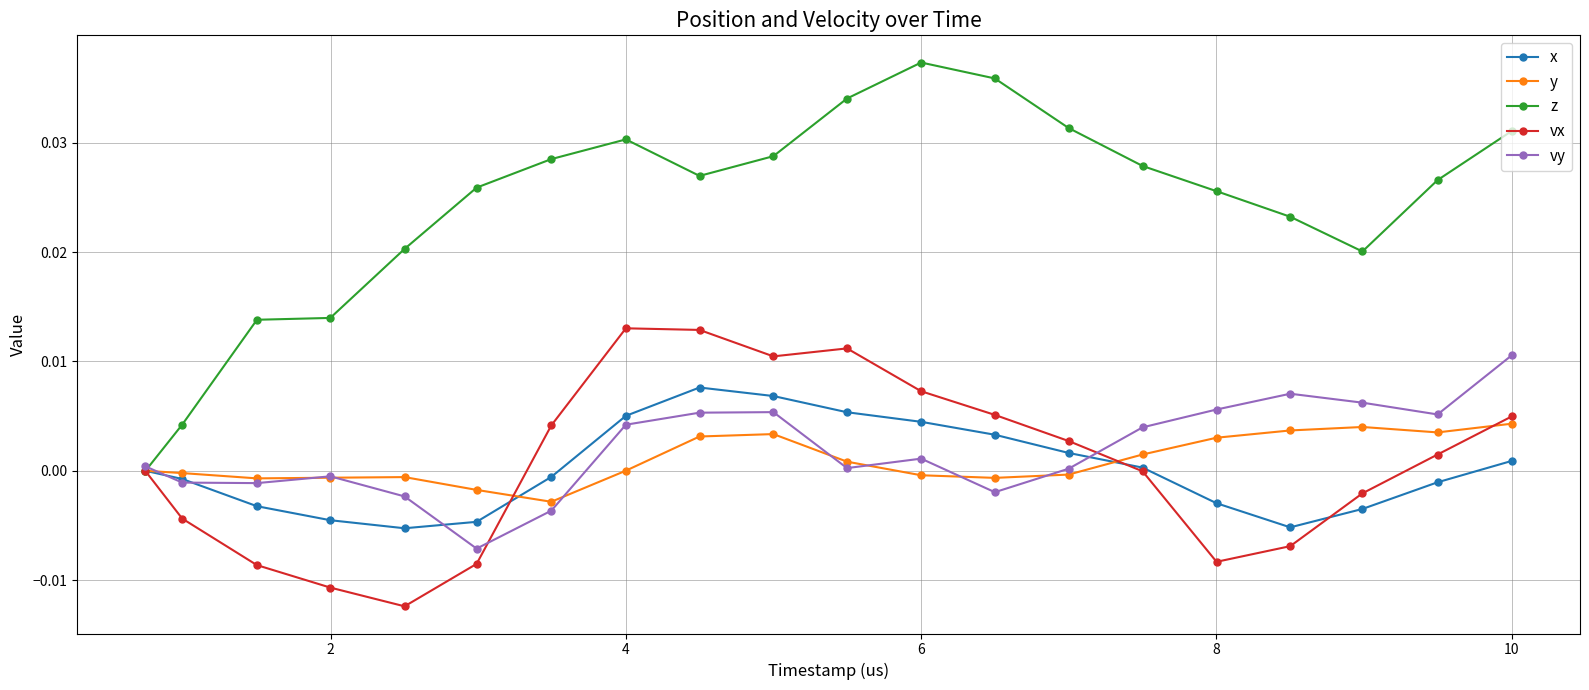

How many lines are shown in the chart?

5